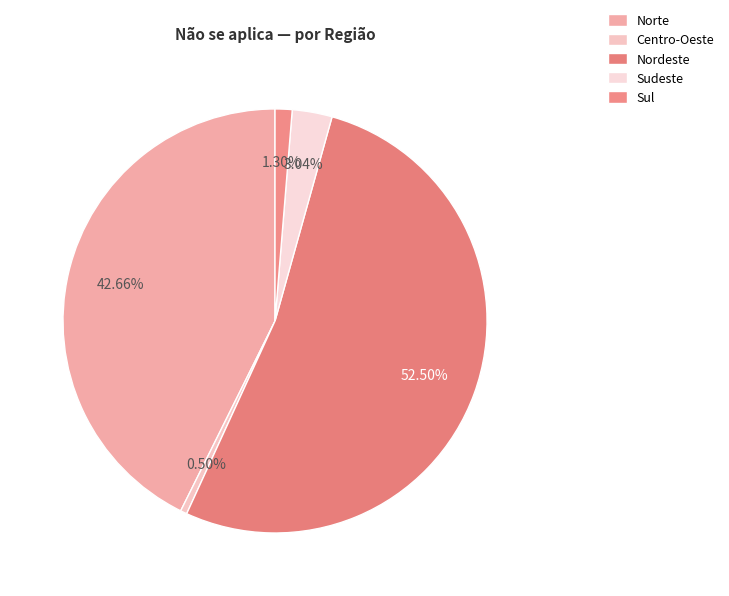

Count the number of slices in the pie.

5